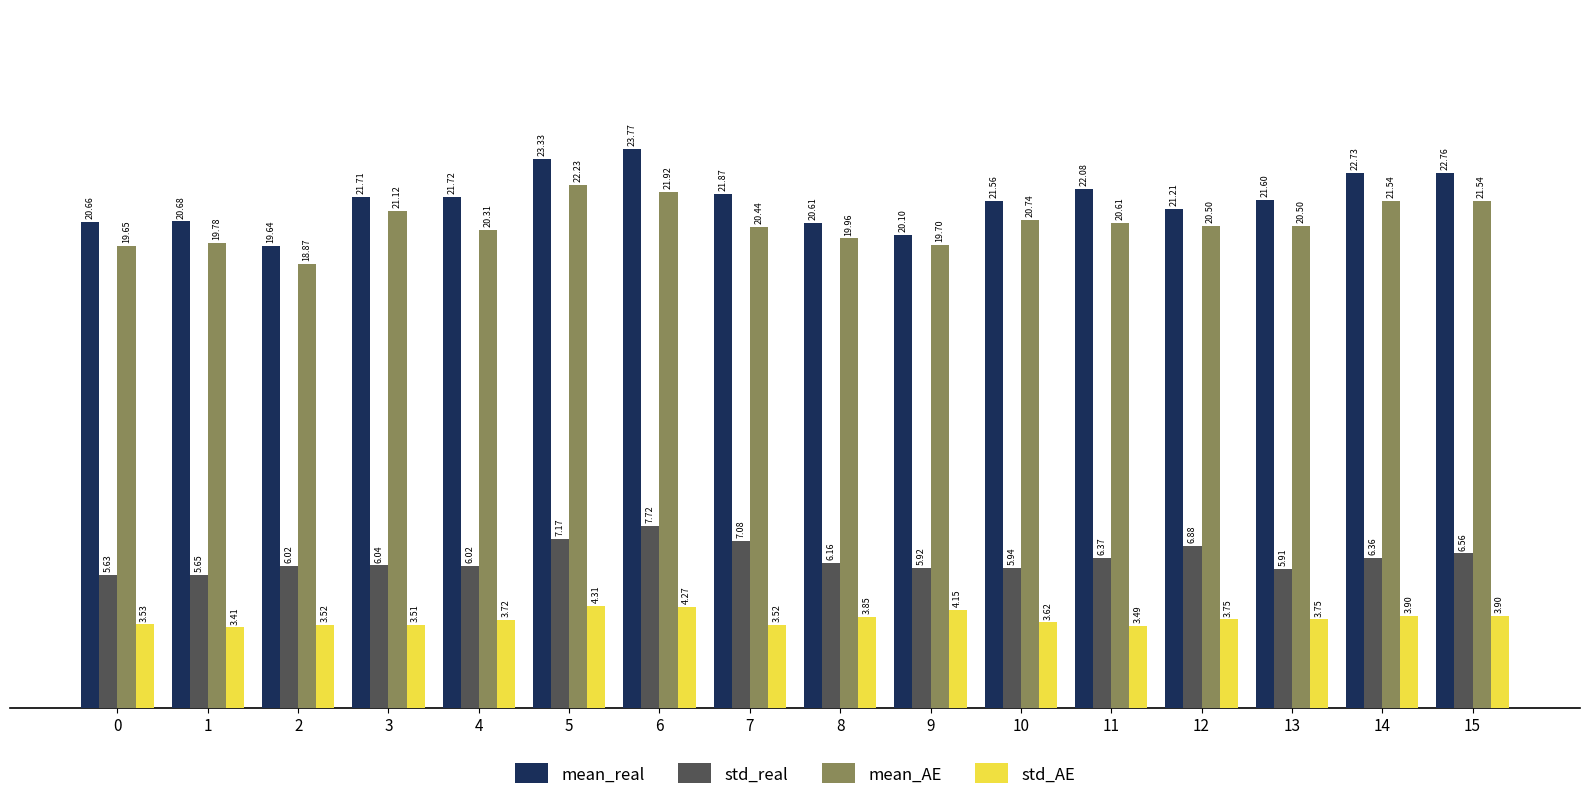

What is the total value across all series at 2?

48.1